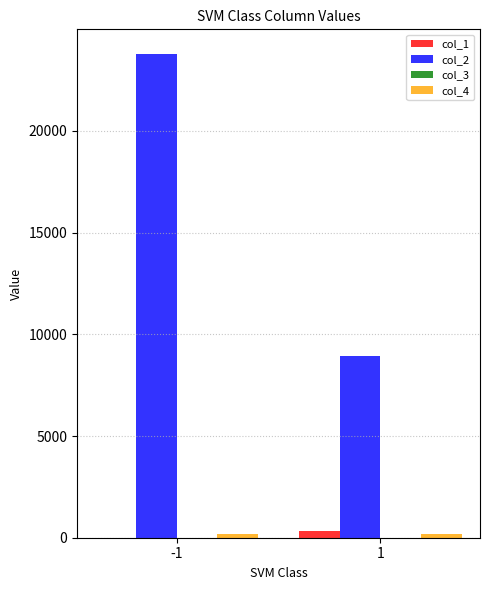

Which series has the largest total across all categories?

col_2